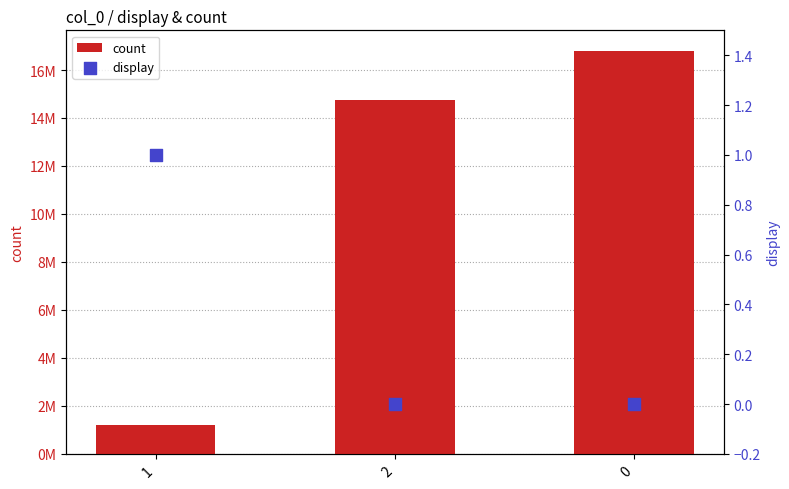

What are all the series names shown in the legend?

count, display